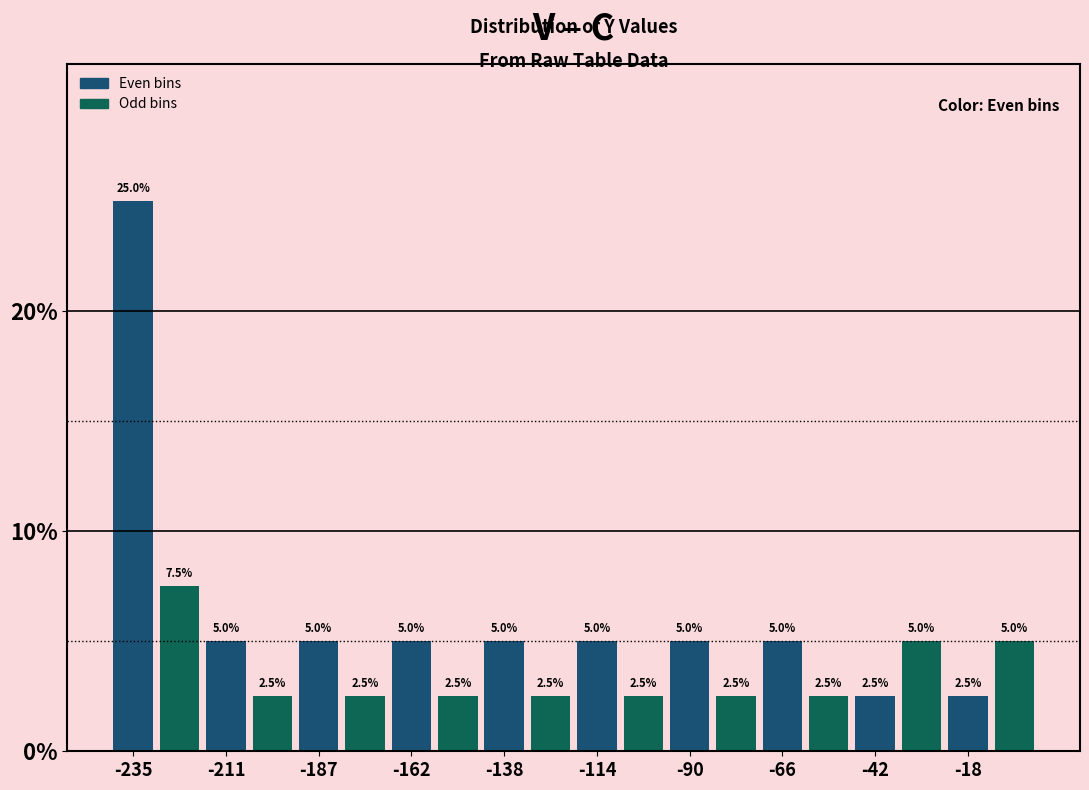

Around what value on the x-axis is the tallest bar? Give the approximate position of its centre, as read against the axis.

-235